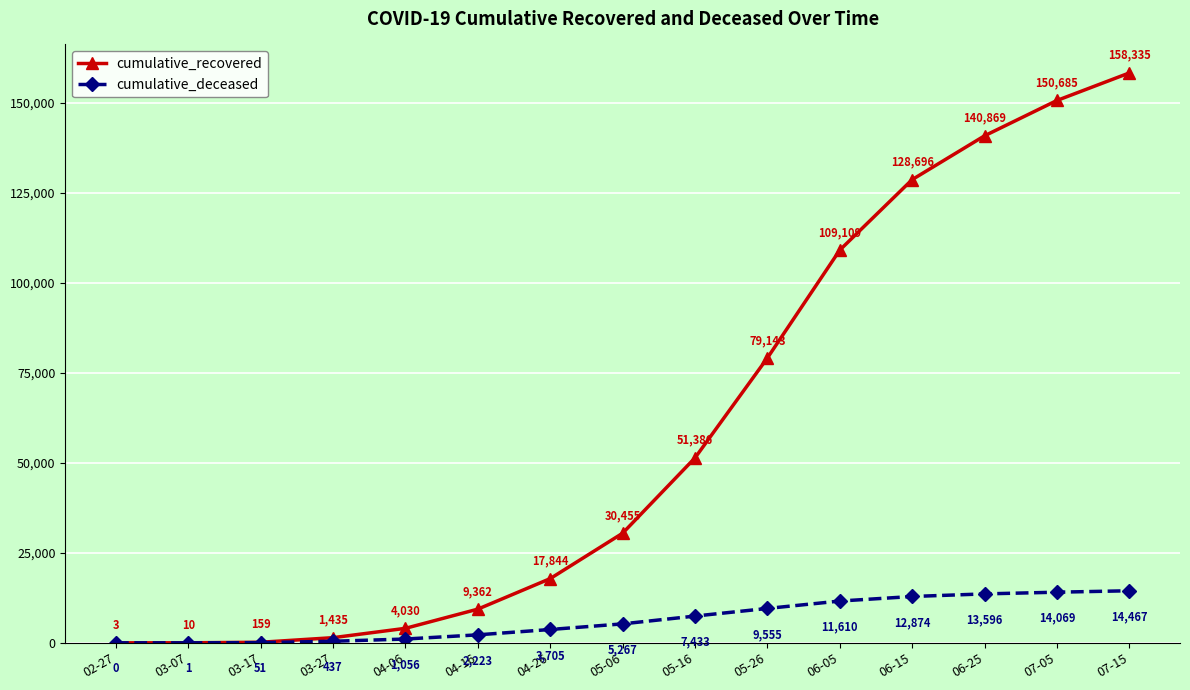

True or false: cumulative_deceased and cumulative_recovered intersect in this chart.

False